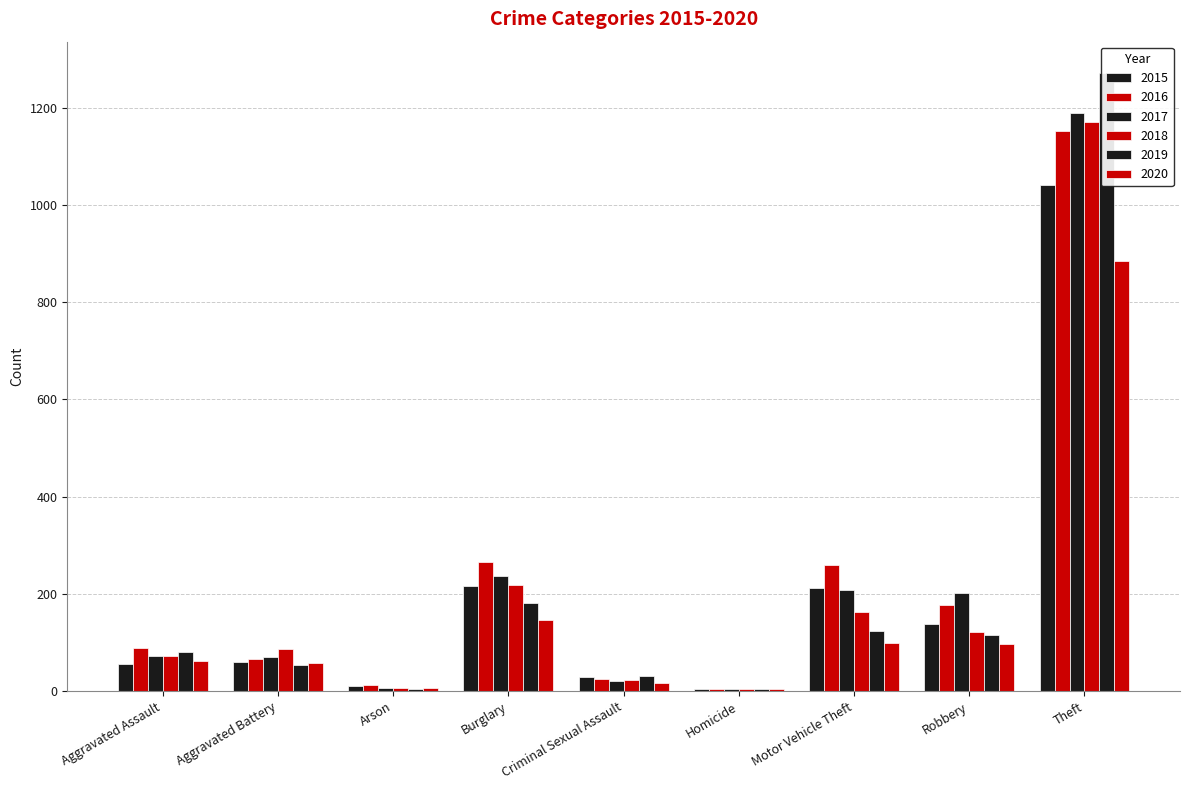

What is the sum of all 2017 values?

2011